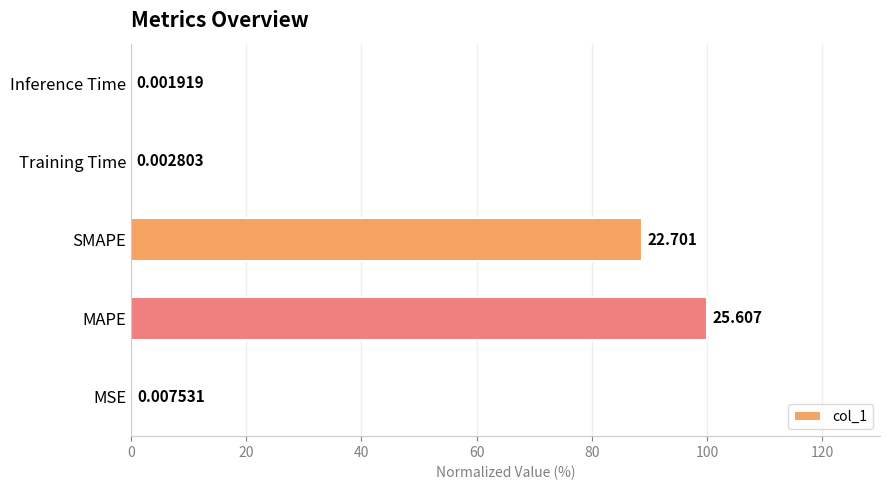

Where is the data nearest to the value 50?

SMAPE